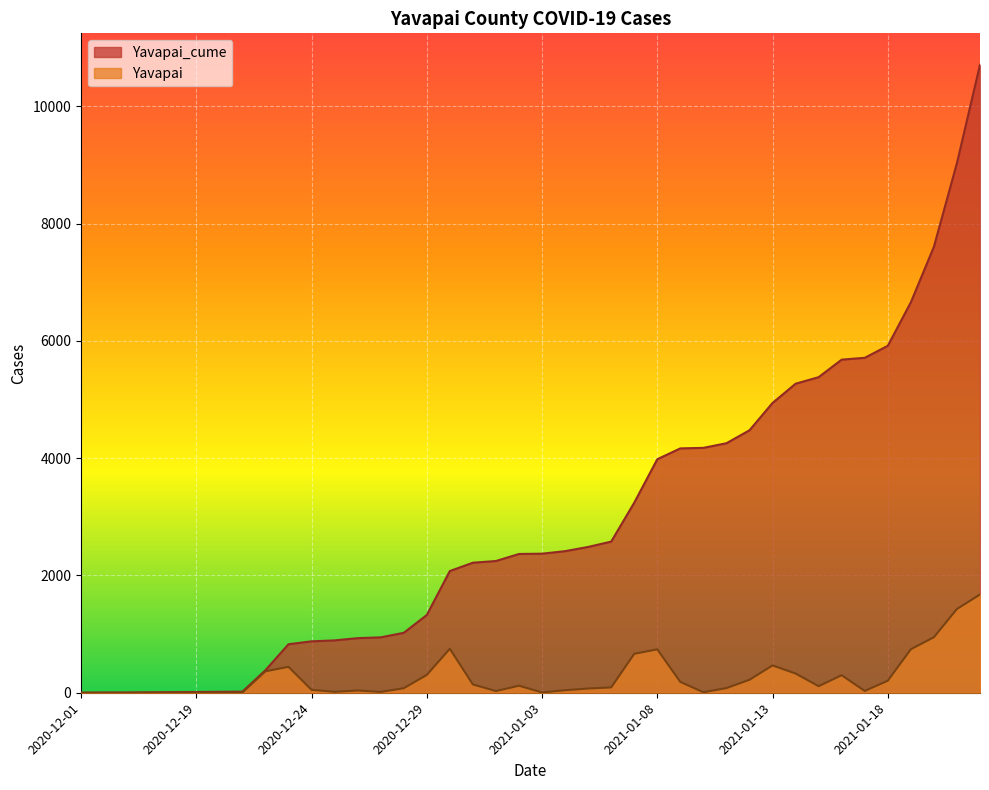

Where is Yavapai_cume nearest to the value 5356?

2021-01-15